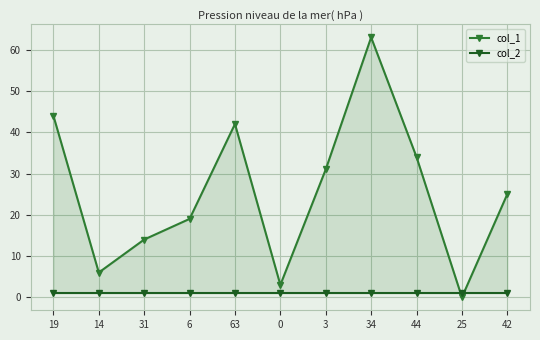

True or false: col_2 and col_1 intersect in this chart.

True